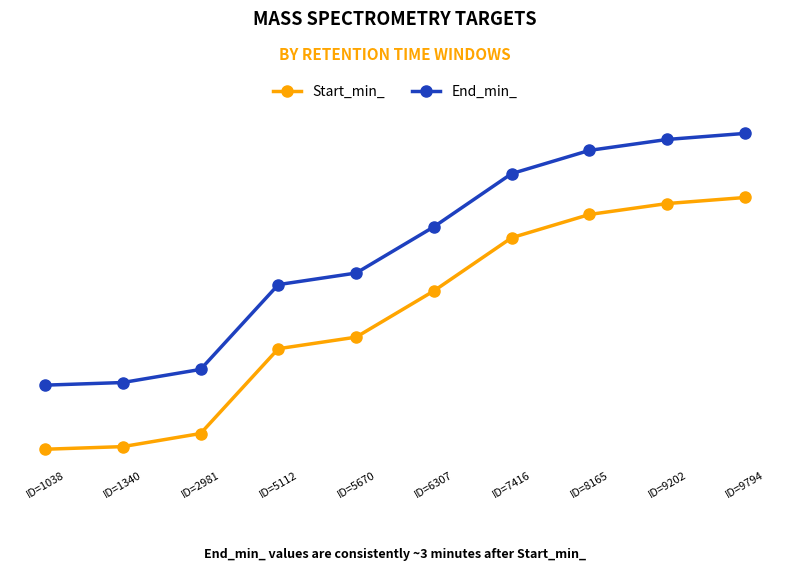

Reading left to right, list all the values displayed in this chart.

Start_min_: 0.9	1.0	1.6	5.6	6.1	8.3	10.8	11.9	12.4	12.7
End_min_: 3.9	4.0	4.6	8.6	9.1	11.3	13.8	14.9	15.4	15.7